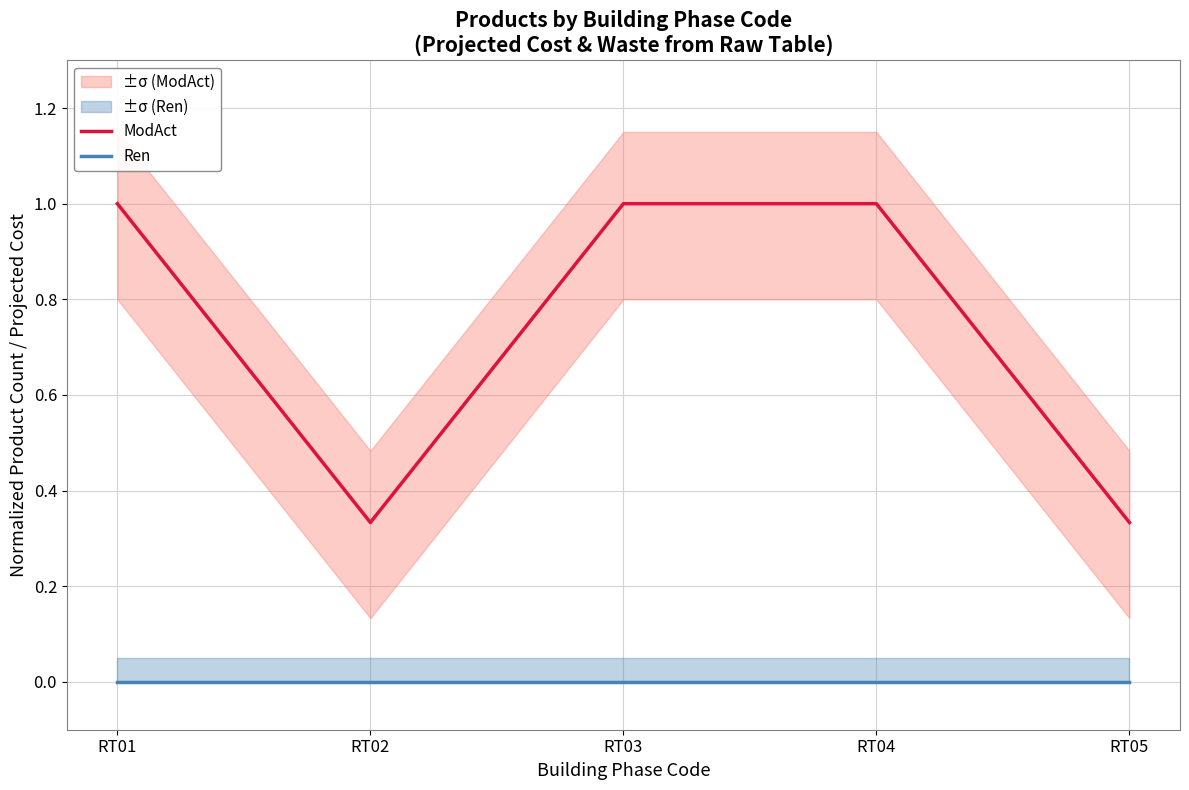

List the series in order of their peak value, highest first.

ModAct, Ren